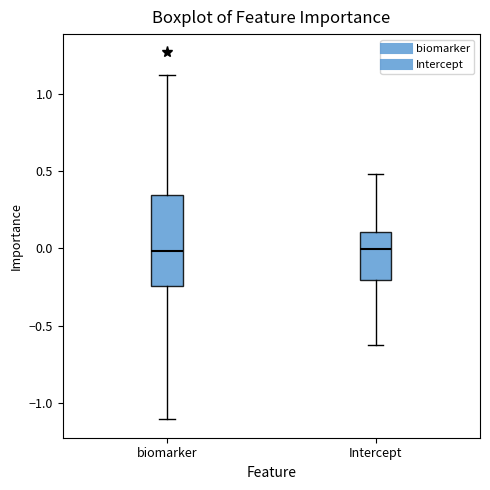

Reading left to right, read every box against the y-axis: the position of its median line, the range the box covers, and the ends of its whiskers. The values are not printed on the chart, so give them approximately, as read against the axis.

biomarker: median 0.00, box -0.25 to 0.35, whiskers -1.10 to 1.10
Intercept: median 0.00, box -0.20 to 0.10, whiskers -0.65 to 0.50